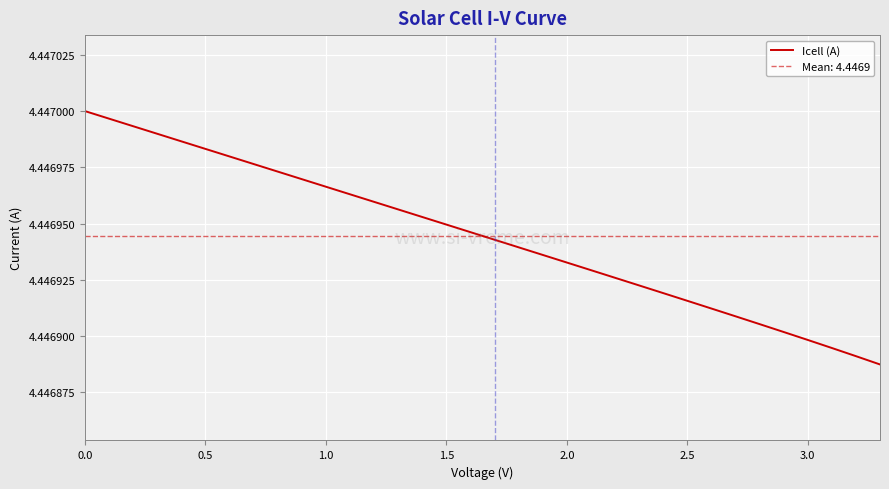

How many series are shown in this chart?

1